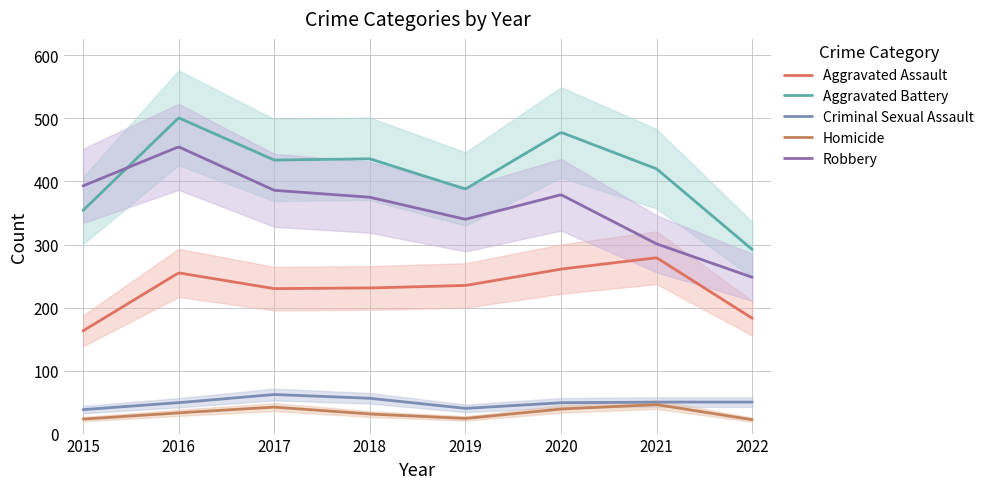

What is the minimum value shown in the chart?

22